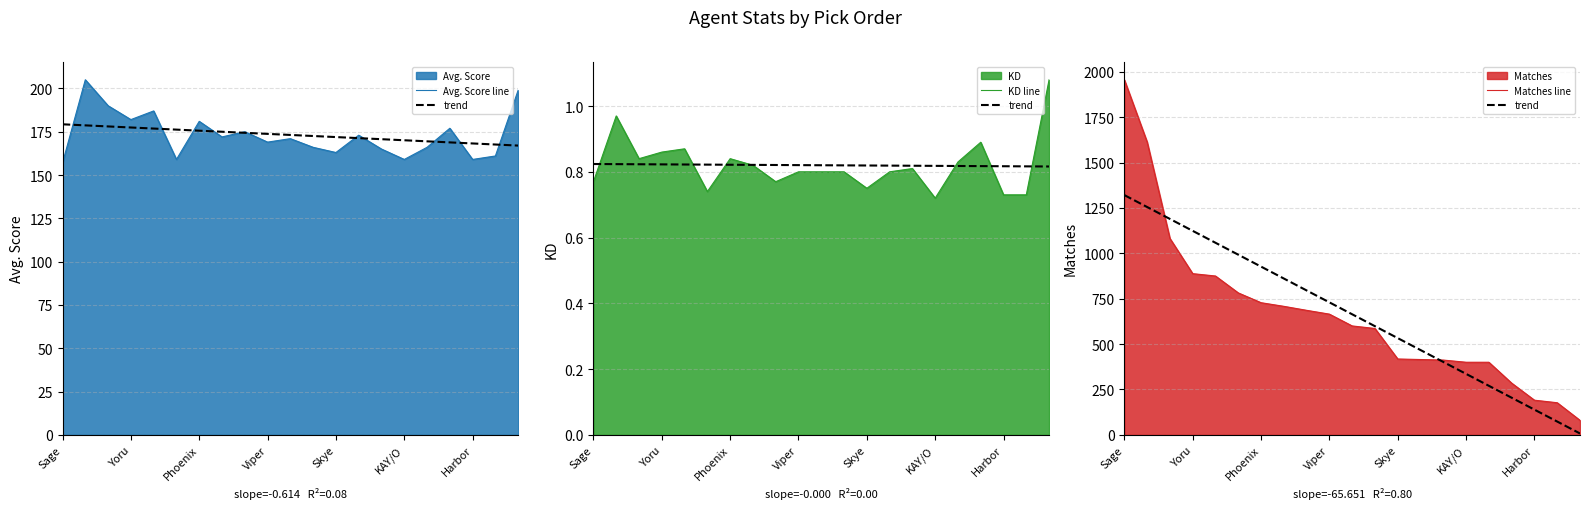

What is the sum of the trend values at Sage and 13?

1787.8